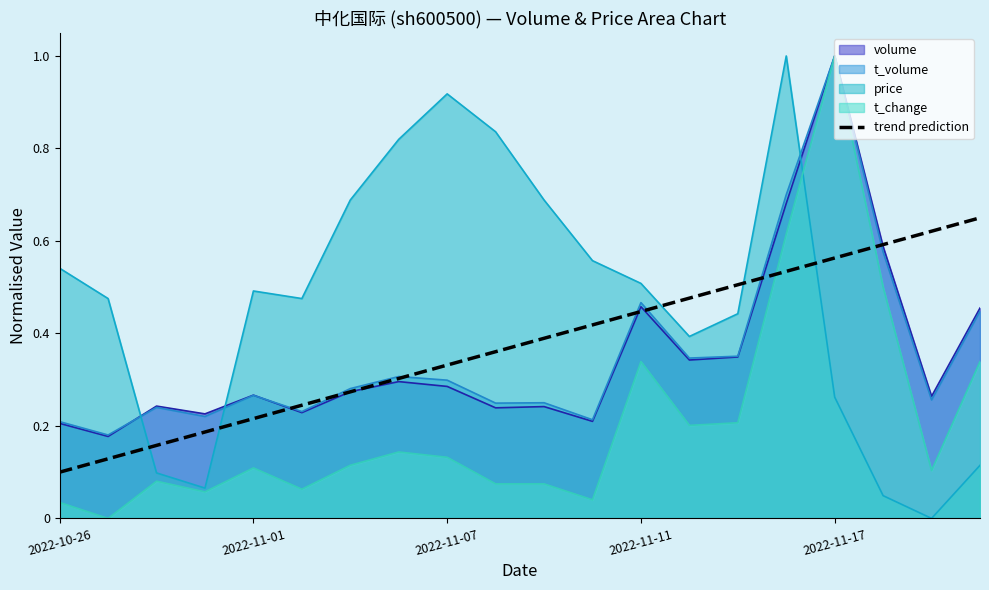

Is it true that t_volume equals 0.3 at 2022-10-26?

False